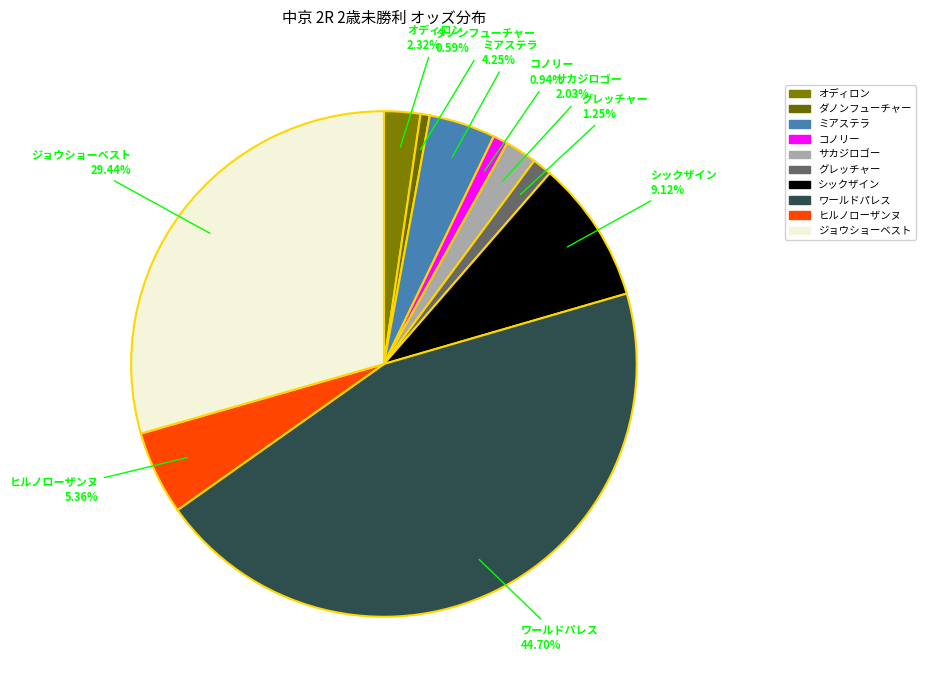

How many slices are in this pie chart?

10